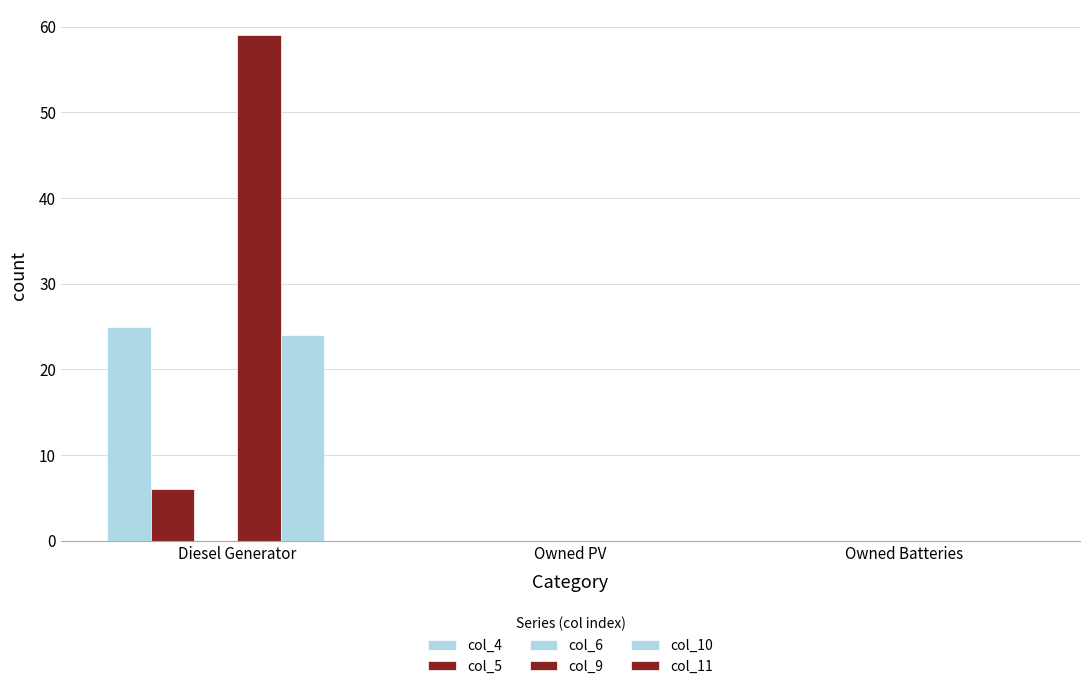

How many data points does each series have?

3